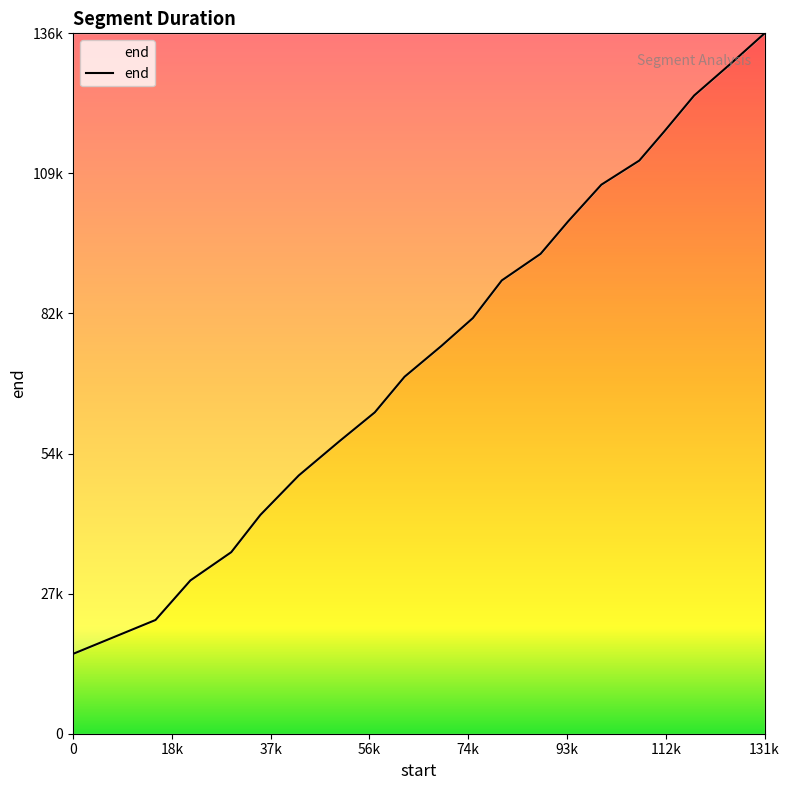

Is this an area chart (filled region under the line)?

Yes